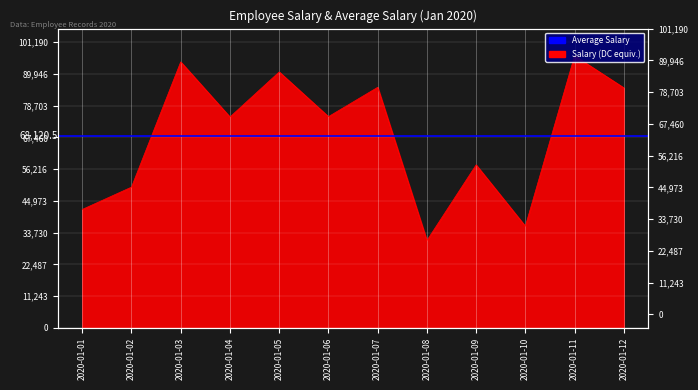

How many data points are less than 74820?

6